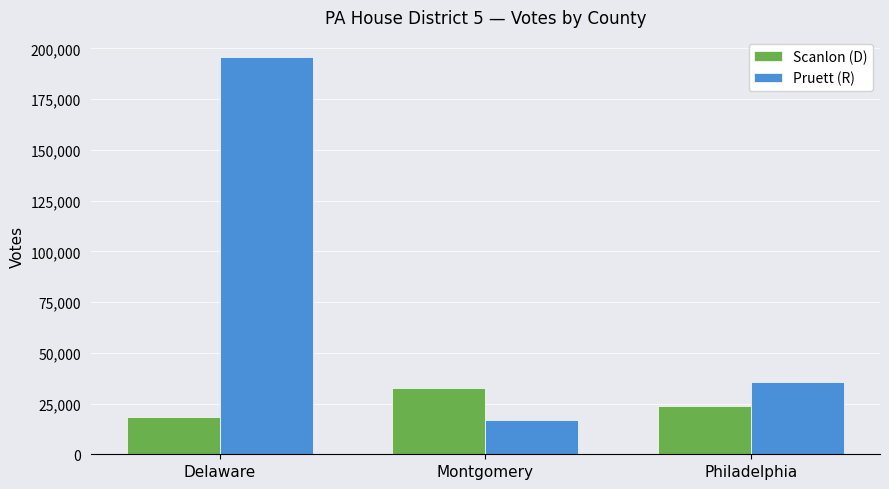

Does the chart contain any negative values?

No